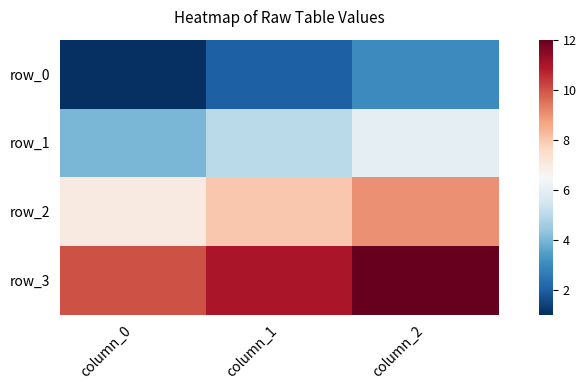

Reading left to right, extract all data points from this chart.

row_0: 1	2	3
row_1: 4	5	6
row_2: 7	8	9
row_3: 10	11	12